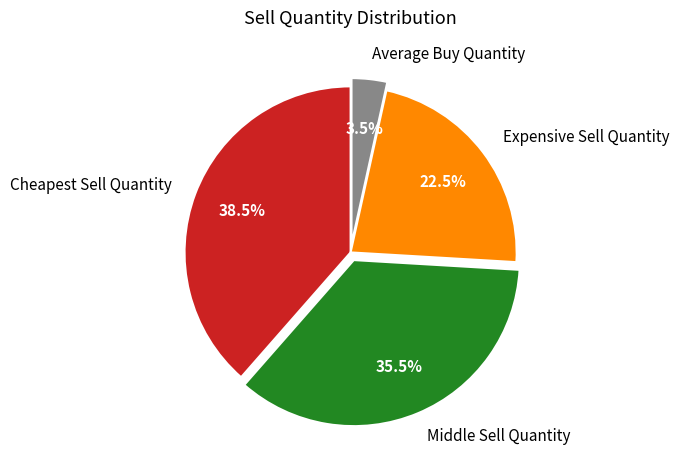

What is the largest slice in the pie chart?

Cheapest Sell Quantity